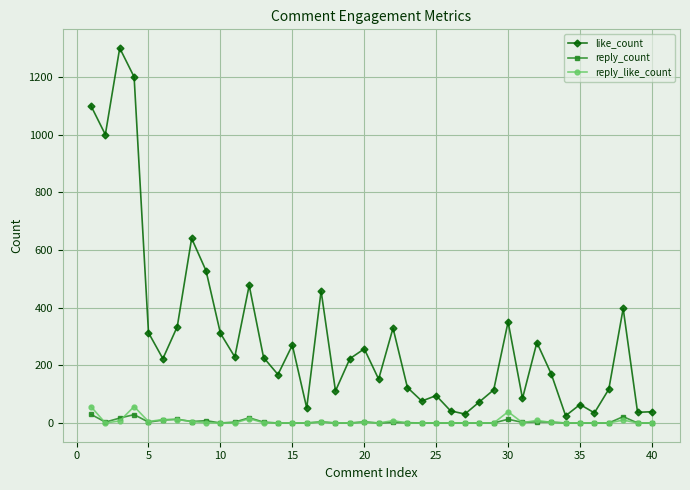

True or false: reply_like_count has more than 0 interior local peaks.

True